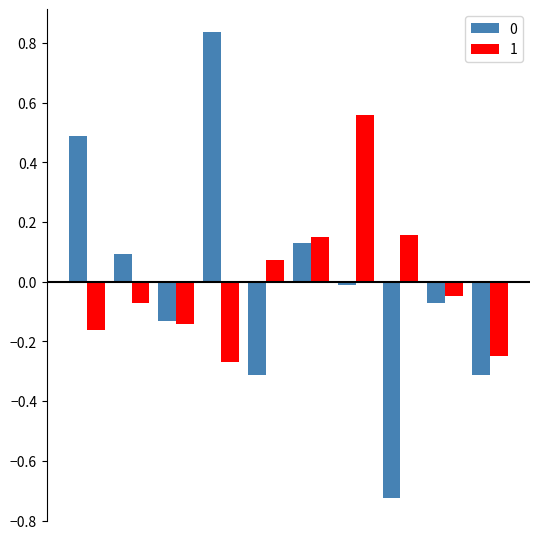

How many bars are there in total?

20